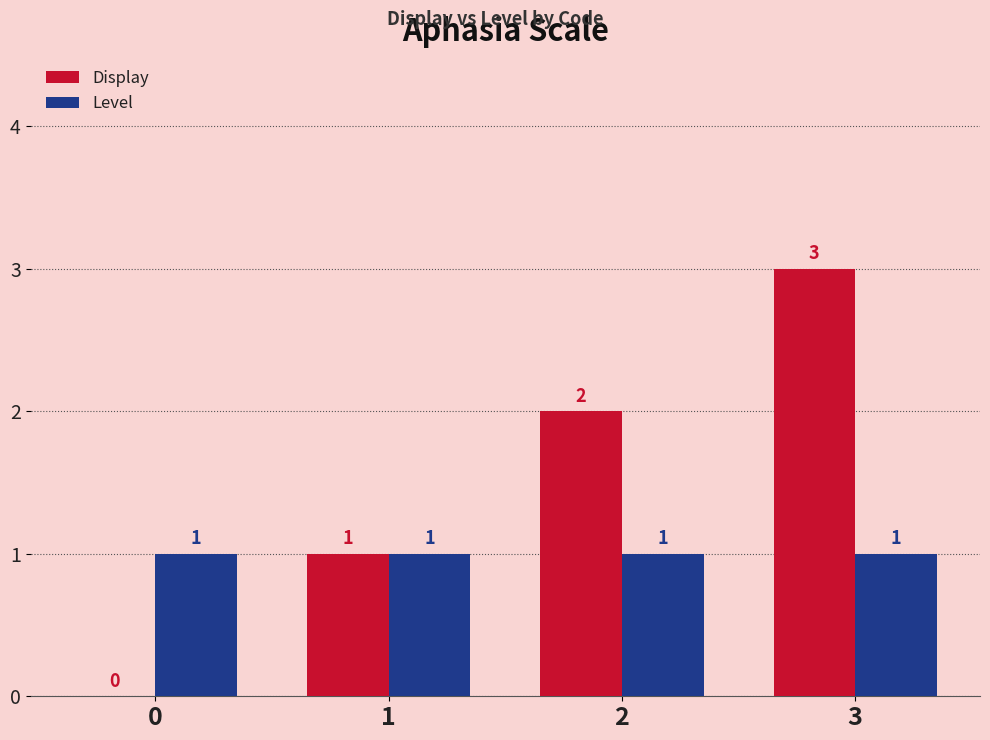

Which series has the widest spread of values?

Display